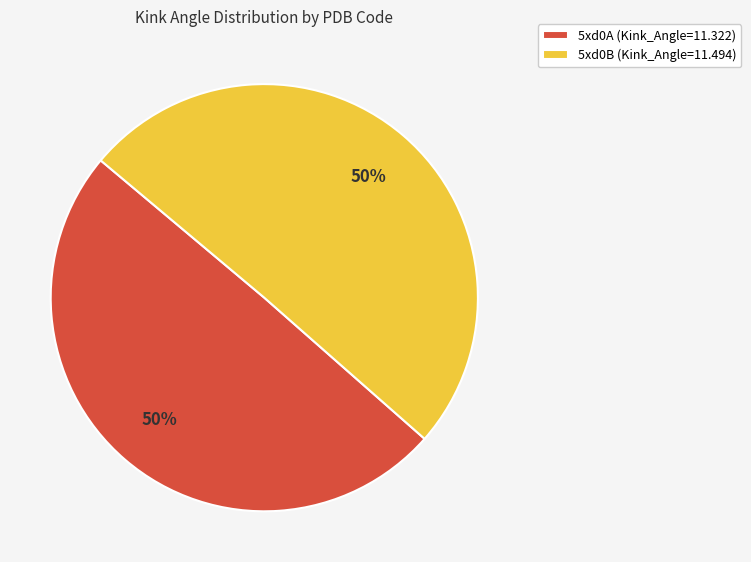

Is it true that 5xd0B is 42% of the pie?

False